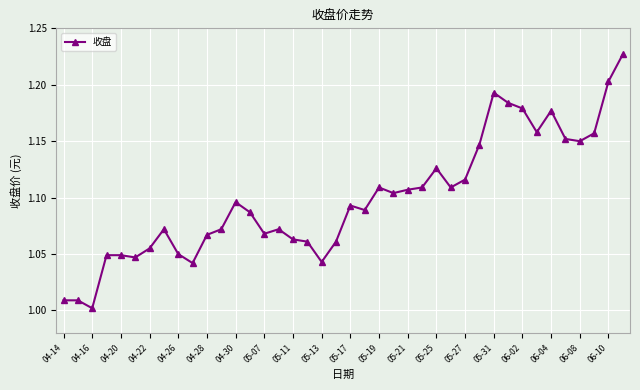

True or false: there are more than 1 points higher than both neighbors.

True